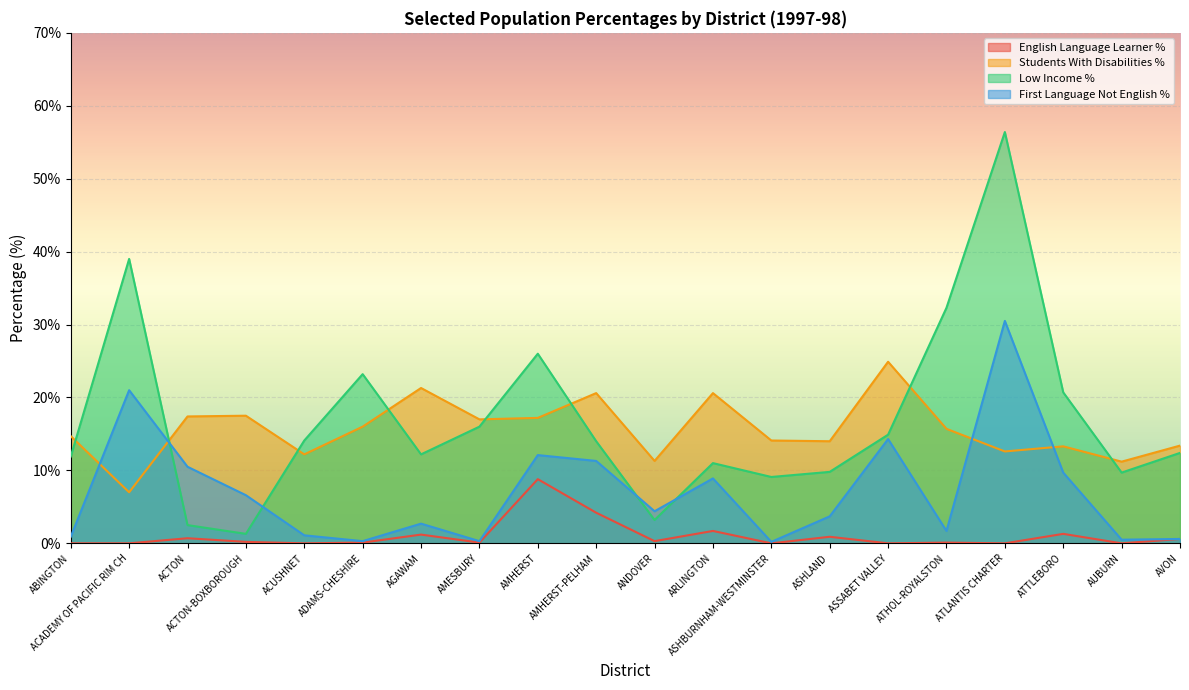

Count the number of data series in this chart.

4